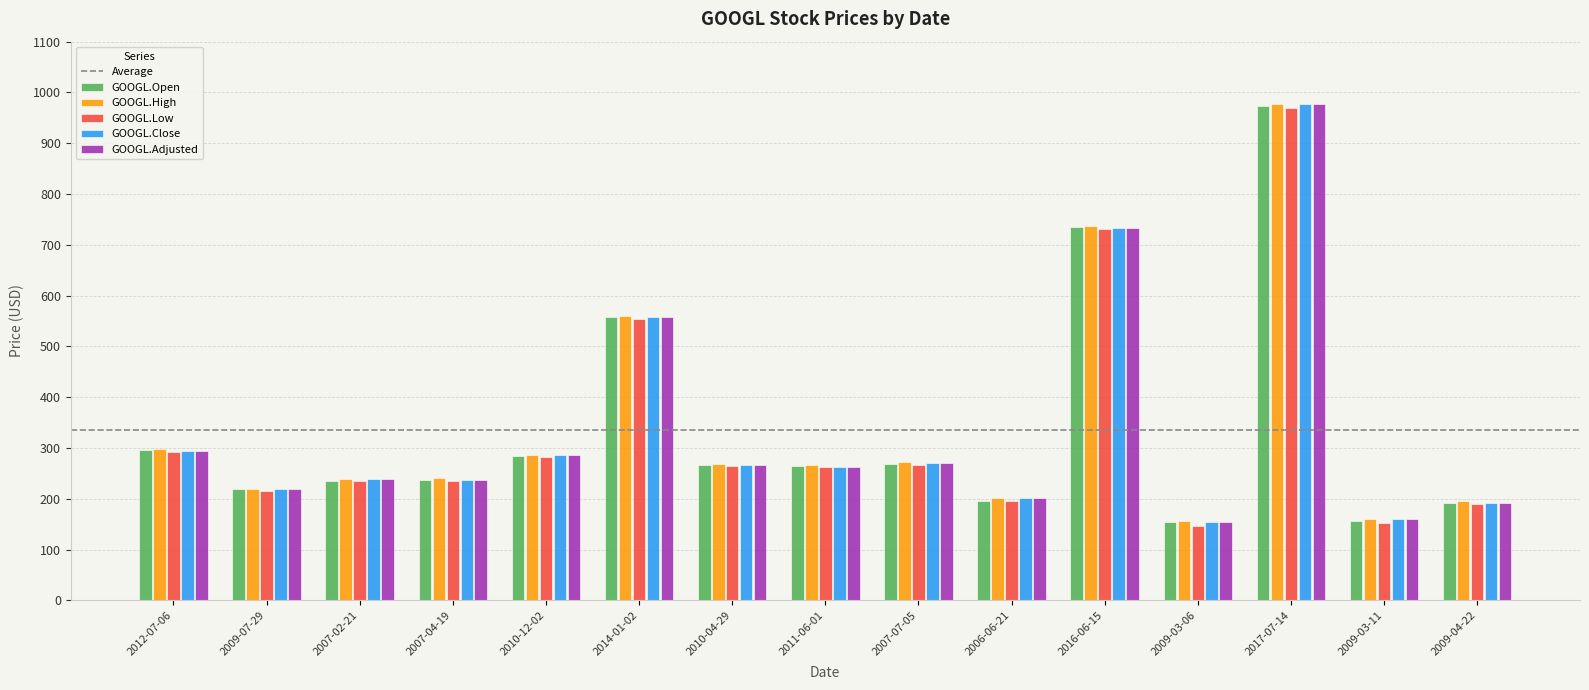

What is the difference between the maximum and minimum values in the GOOGL.Close series?

822.5